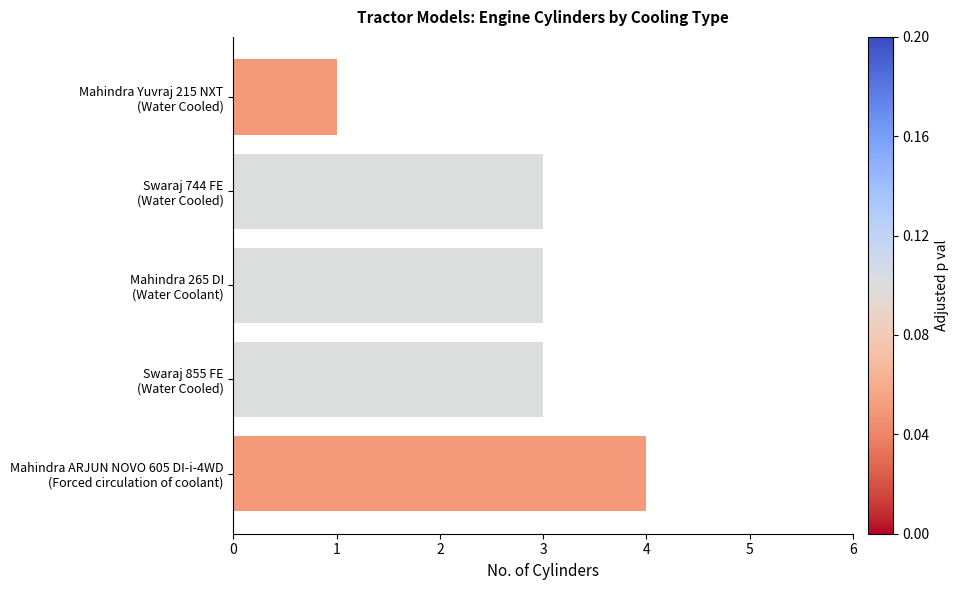

What is the sum of all values?

14